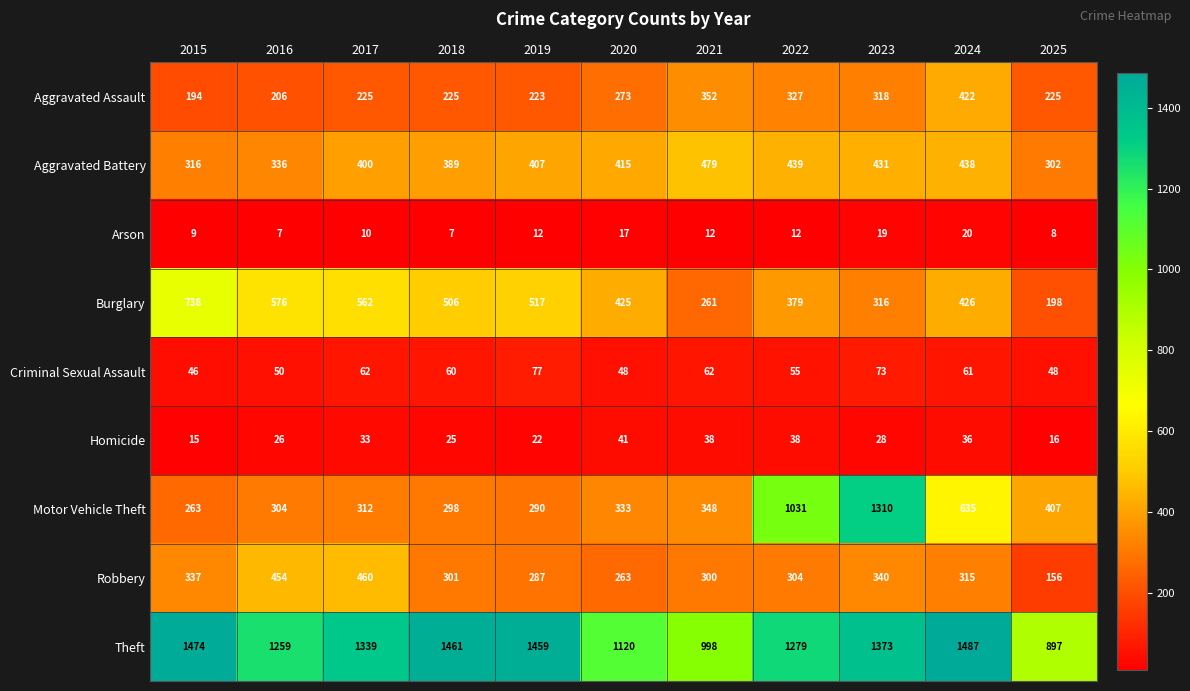

What is the minimum value for Motor Vehicle Theft?

263